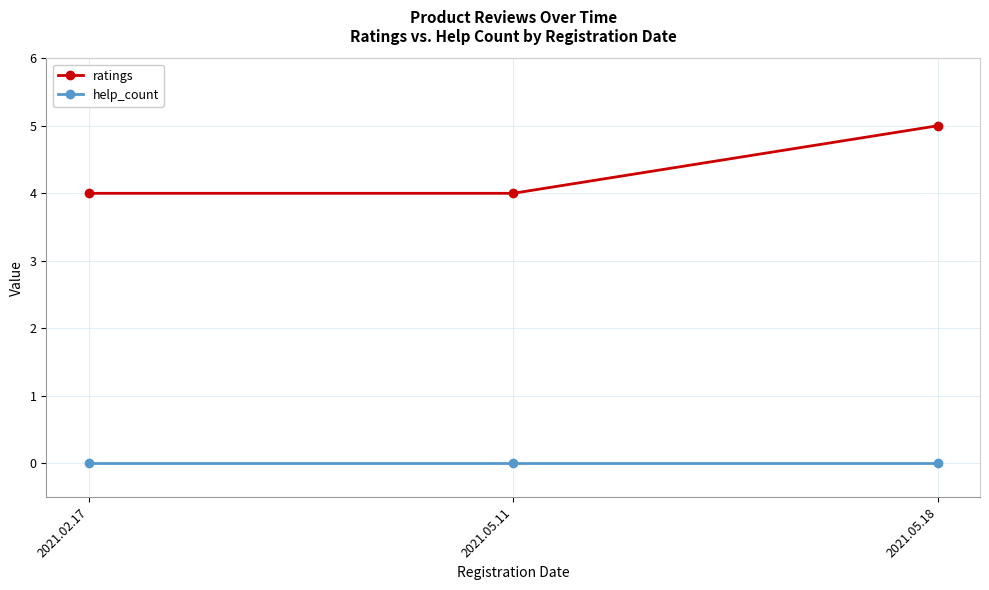

At how many categories does at least one series exceed 1?

3